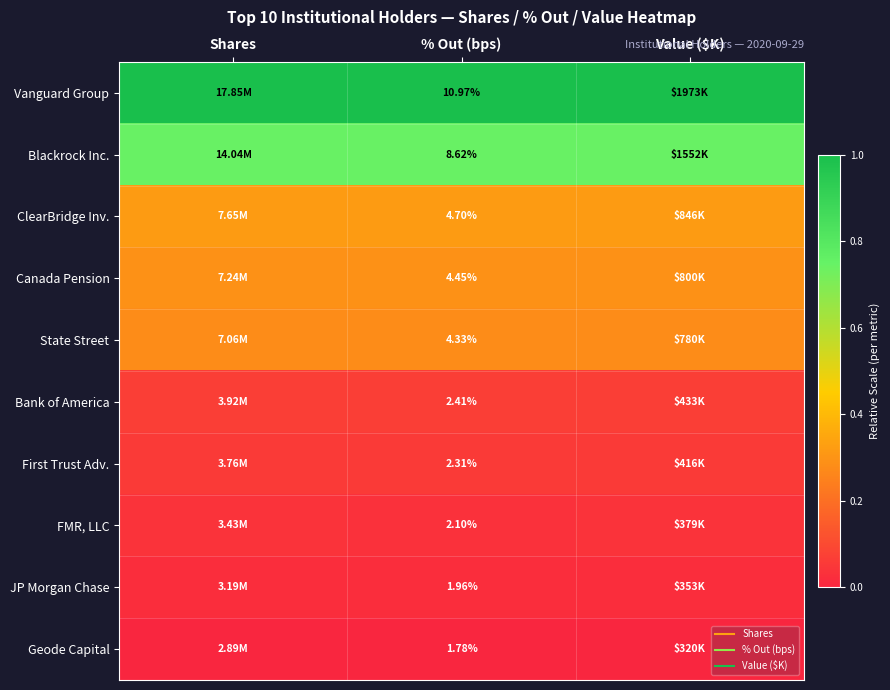

At which category is the sum across all series the highest?

Value ($K)